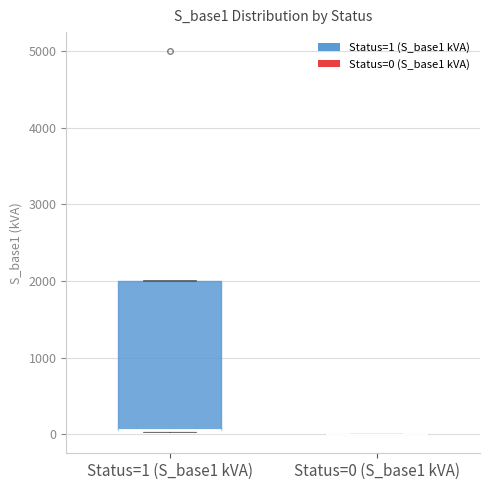

Reading left to right, read every box against the y-axis: the position of its median line, the range the box covers, and the ends of its whiskers. The values are not printed on the chart, so give them approximately, as read against the axis.

Status=1 (S_base1 kVA): median 100 (drawn on the box's lower edge), box 100 to 2000, whiskers 0 to 2000
Status=0 (S_base1 kVA): box collapsed to a line at 0, whiskers 0 to 0